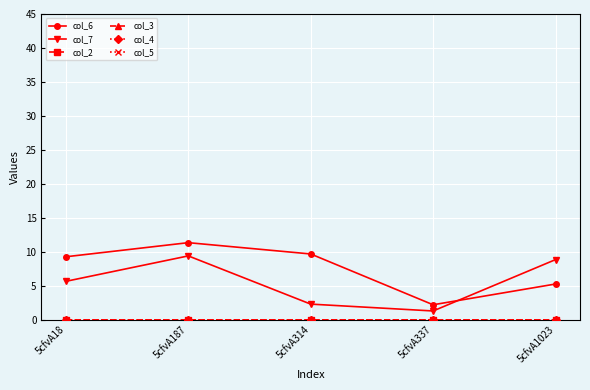

What is the minimum value for col_7?

1.3